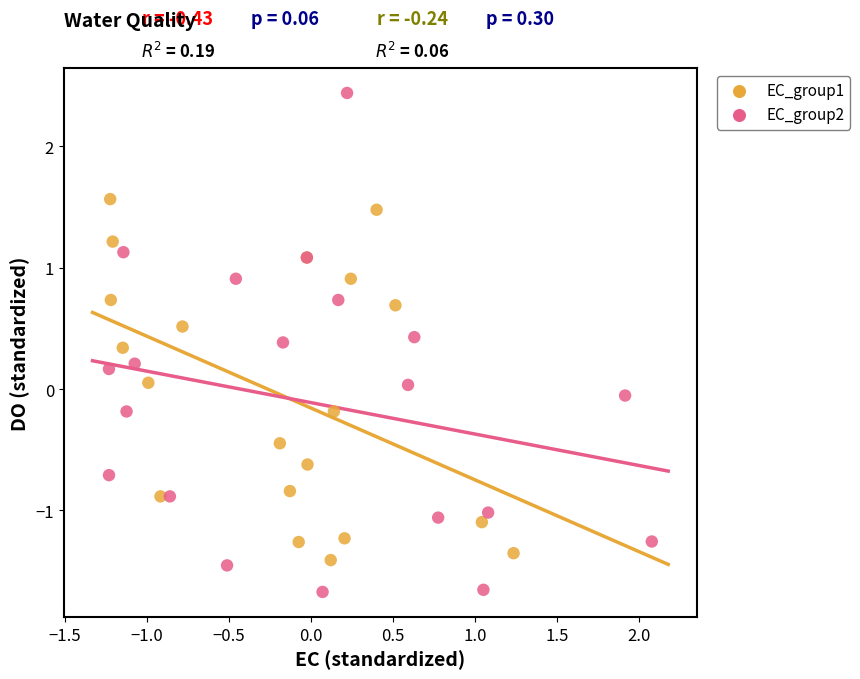

Which series reaches the minimum Y coordinate?

EC_group2